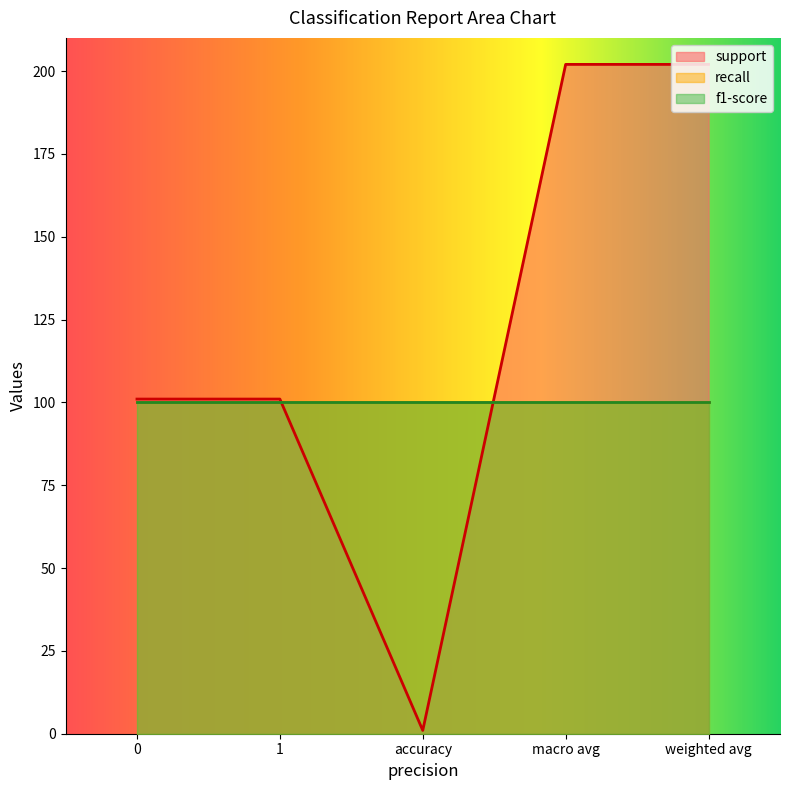

What is the greatest value displayed?

202